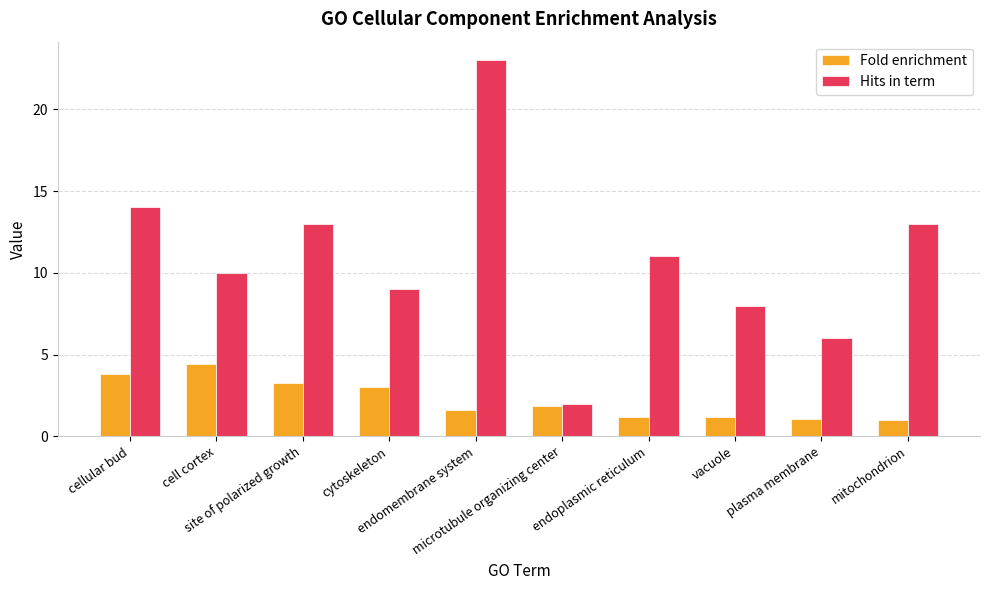

What position from the left is cell cortex?

2